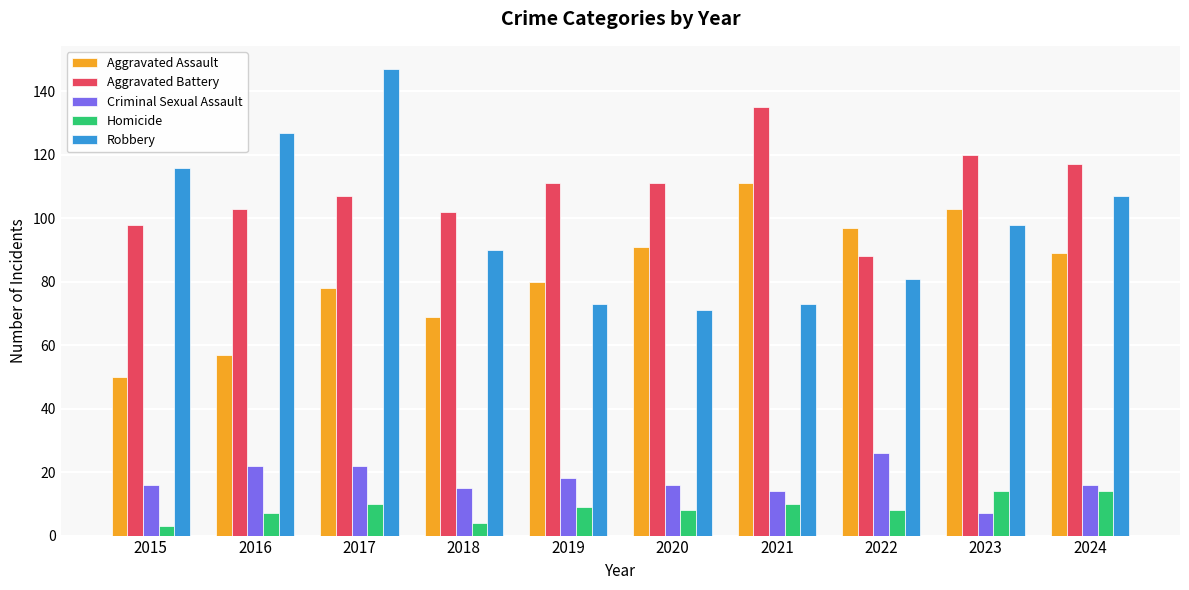

What is the difference between the maximum and second lowest values in the Aggravated Assault series?

54